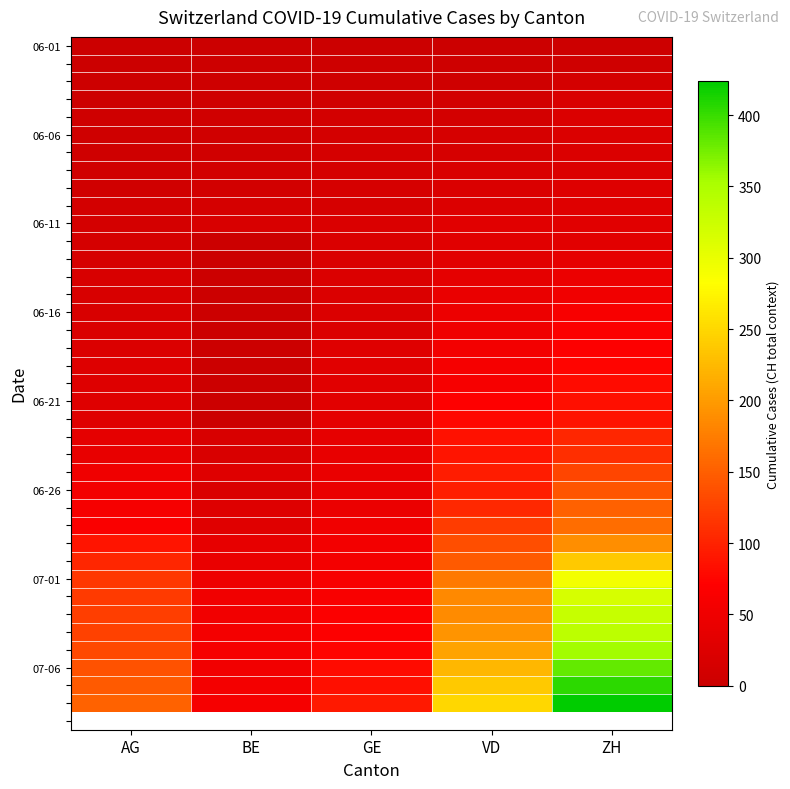

Between VD and ZH, which is larger?

ZH